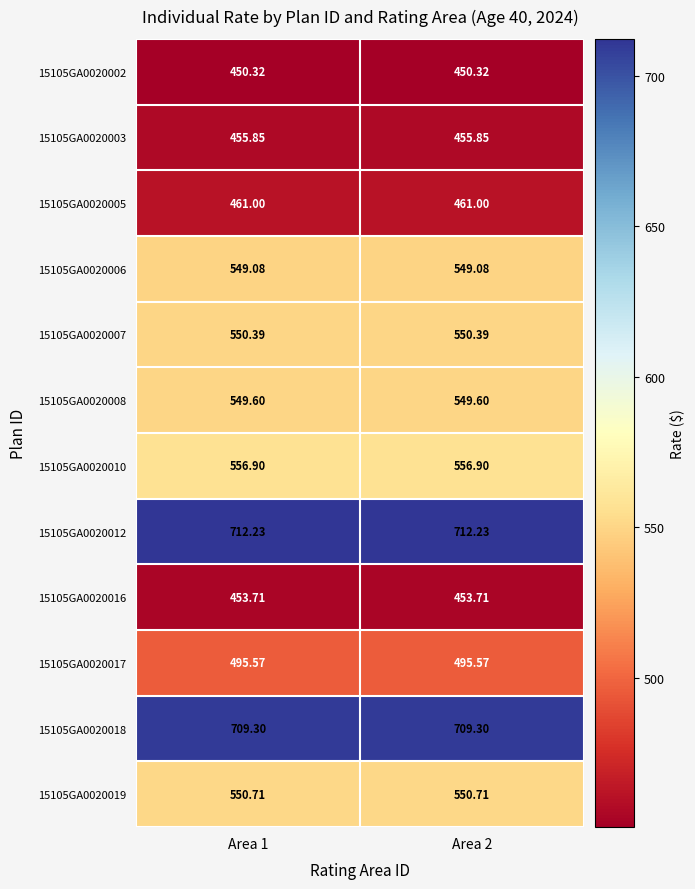

Is the value of 15105GA0020012 at Area 2 greater than the value of 15105GA0020016 at Area 2?

Yes